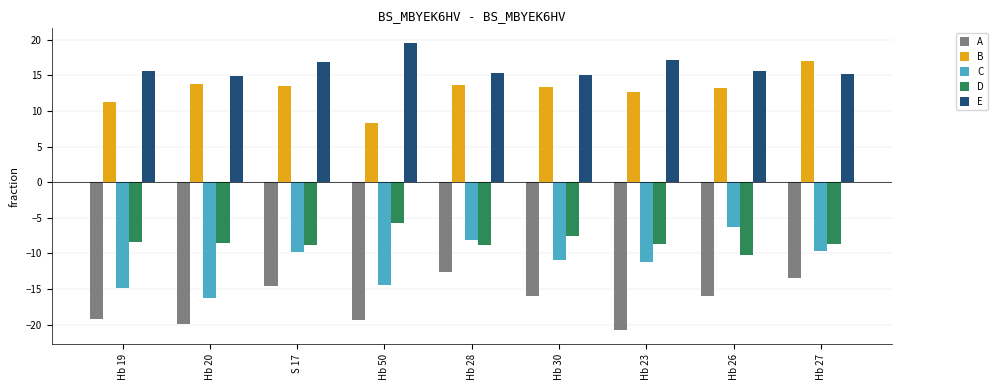

What is the smallest value displayed?

-20.7